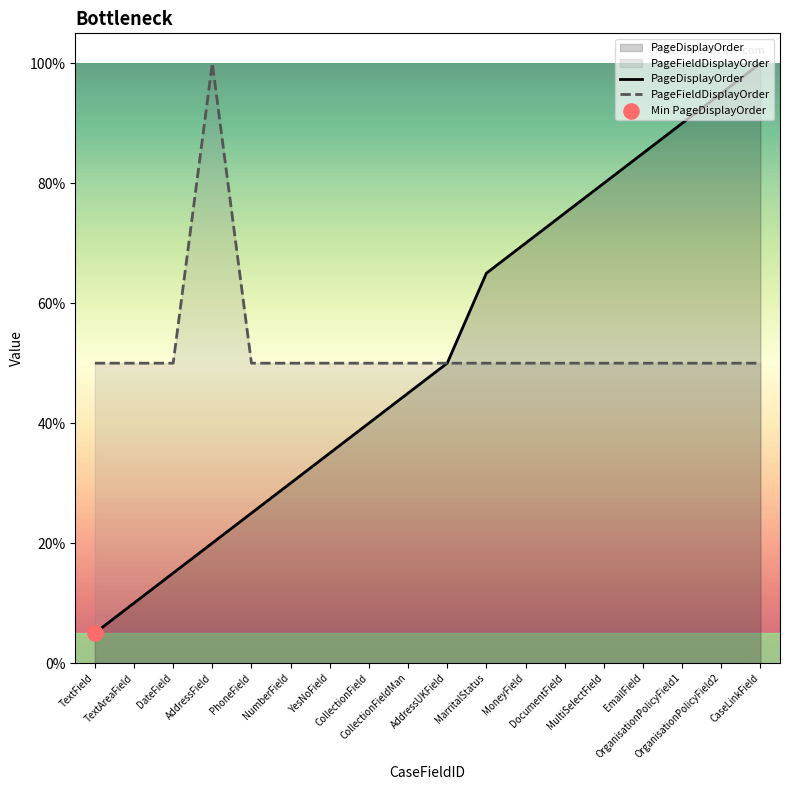

Which series has the largest total across all categories?

PageFieldDisplayOrder